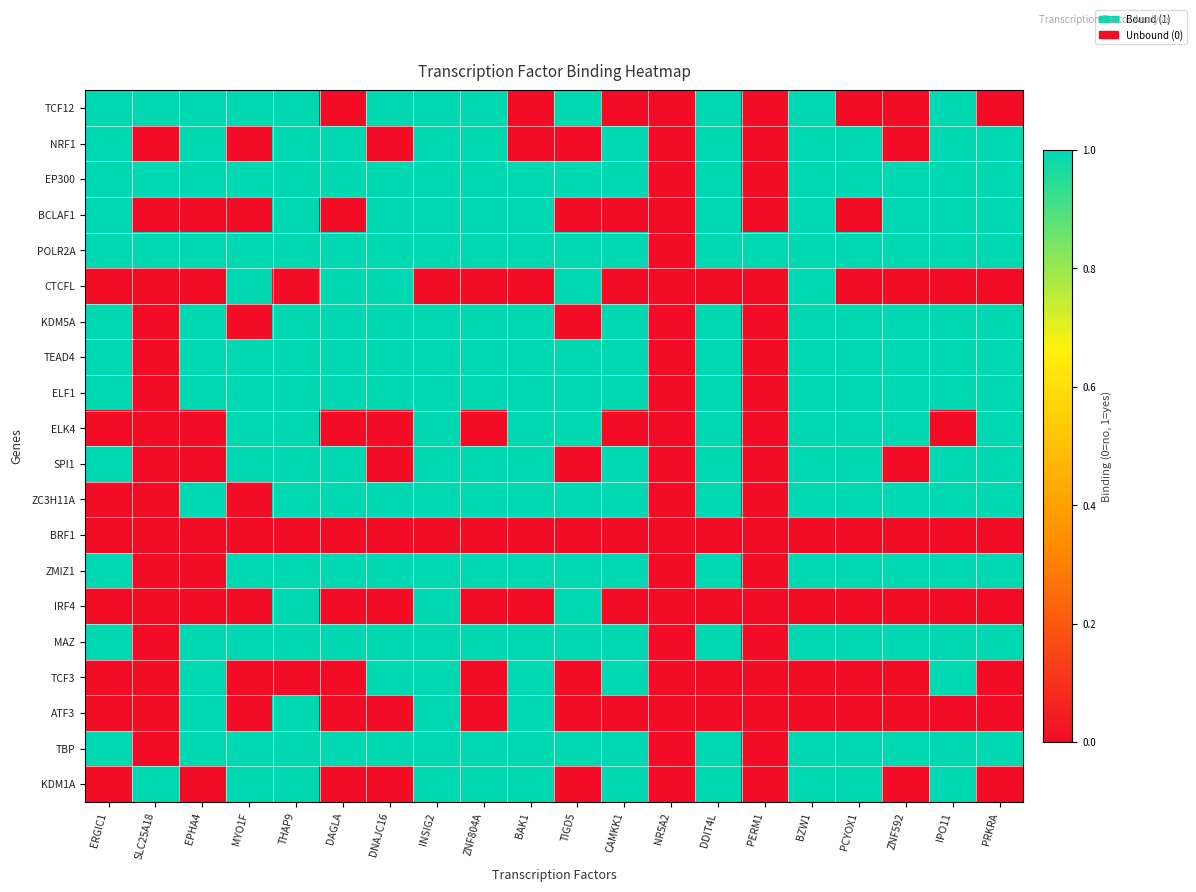

Reading left to right, transcribe all the data shown in this chart.

TCF12: ERGIC1=1	SLC25A18=1	EPHA4=1	MYO1F=1	THAP9=1	DAGLA=0	DNAJC16=1	INSIG2=1	ZNF804A=1	BAK1=0	TIGD5=1	CAMKK1=0	NR5A2=0	DDIT4L=1	PERM1=0	BZW1=1	PCYOX1=0	ZNF592=0	IPO11=1	PRKRA=0
NRF1: ERGIC1=1	SLC25A18=0	EPHA4=1	MYO1F=0	THAP9=1	DAGLA=1	DNAJC16=0	INSIG2=1	ZNF804A=1	BAK1=0	TIGD5=0	CAMKK1=1	NR5A2=0	DDIT4L=1	PERM1=0	BZW1=1	PCYOX1=1	ZNF592=0	IPO11=1	PRKRA=1
EP300: ERGIC1=1	SLC25A18=1	EPHA4=1	MYO1F=1	THAP9=1	DAGLA=1	DNAJC16=1	INSIG2=1	ZNF804A=1	BAK1=1	TIGD5=1	CAMKK1=1	NR5A2=0	DDIT4L=1	PERM1=0	BZW1=1	PCYOX1=1	ZNF592=1	IPO11=1	PRKRA=1
BCLAF1: ERGIC1=1	SLC25A18=0	EPHA4=0	MYO1F=0	THAP9=1	DAGLA=0	DNAJC16=1	INSIG2=1	ZNF804A=1	BAK1=1	TIGD5=0	CAMKK1=0	NR5A2=0	DDIT4L=1	PERM1=0	BZW1=1	PCYOX1=0	ZNF592=1	IPO11=1	PRKRA=1
POLR2A: ERGIC1=1	SLC25A18=1	EPHA4=1	MYO1F=1	THAP9=1	DAGLA=1	DNAJC16=1	INSIG2=1	ZNF804A=1	BAK1=1	TIGD5=1	CAMKK1=1	NR5A2=0	DDIT4L=1	PERM1=1	BZW1=1	PCYOX1=1	ZNF592=1	IPO11=1	PRKRA=1
CTCFL: ERGIC1=0	SLC25A18=0	EPHA4=0	MYO1F=1	THAP9=0	DAGLA=1	DNAJC16=1	INSIG2=0	ZNF804A=0	BAK1=0	TIGD5=1	CAMKK1=0	NR5A2=0	DDIT4L=0	PERM1=0	BZW1=1	PCYOX1=0	ZNF592=0	IPO11=0	PRKRA=0
KDM5A: ERGIC1=1	SLC25A18=0	EPHA4=1	MYO1F=0	THAP9=1	DAGLA=1	DNAJC16=1	INSIG2=1	ZNF804A=1	BAK1=1	TIGD5=0	CAMKK1=1	NR5A2=0	DDIT4L=1	PERM1=0	BZW1=1	PCYOX1=1	ZNF592=1	IPO11=1	PRKRA=1
TEAD4: ERGIC1=1	SLC25A18=0	EPHA4=1	MYO1F=1	THAP9=1	DAGLA=1	DNAJC16=1	INSIG2=1	ZNF804A=1	BAK1=1	TIGD5=1	CAMKK1=1	NR5A2=0	DDIT4L=1	PERM1=0	BZW1=1	PCYOX1=1	ZNF592=1	IPO11=1	PRKRA=1
ELF1: ERGIC1=1	SLC25A18=0	EPHA4=1	MYO1F=1	THAP9=1	DAGLA=1	DNAJC16=1	INSIG2=1	ZNF804A=1	BAK1=1	TIGD5=1	CAMKK1=1	NR5A2=0	DDIT4L=1	PERM1=0	BZW1=1	PCYOX1=1	ZNF592=1	IPO11=1	PRKRA=1
ELK4: ERGIC1=0	SLC25A18=0	EPHA4=0	MYO1F=1	THAP9=1	DAGLA=0	DNAJC16=0	INSIG2=1	ZNF804A=0	BAK1=1	TIGD5=1	CAMKK1=0	NR5A2=0	DDIT4L=1	PERM1=0	BZW1=1	PCYOX1=1	ZNF592=1	IPO11=0	PRKRA=1
SPI1: ERGIC1=1	SLC25A18=0	EPHA4=0	MYO1F=1	THAP9=1	DAGLA=1	DNAJC16=0	INSIG2=1	ZNF804A=1	BAK1=1	TIGD5=0	CAMKK1=1	NR5A2=0	DDIT4L=1	PERM1=0	BZW1=1	PCYOX1=1	ZNF592=0	IPO11=1	PRKRA=1
ZC3H11A: ERGIC1=0	SLC25A18=0	EPHA4=1	MYO1F=0	THAP9=1	DAGLA=1	DNAJC16=1	INSIG2=1	ZNF804A=1	BAK1=1	TIGD5=1	CAMKK1=1	NR5A2=0	DDIT4L=1	PERM1=0	BZW1=1	PCYOX1=1	ZNF592=1	IPO11=1	PRKRA=1
BRF1: ERGIC1=0	SLC25A18=0	EPHA4=0	MYO1F=0	THAP9=0	DAGLA=0	DNAJC16=0	INSIG2=0	ZNF804A=0	BAK1=0	TIGD5=0	CAMKK1=0	NR5A2=0	DDIT4L=0	PERM1=0	BZW1=0	PCYOX1=0	ZNF592=0	IPO11=0	PRKRA=0
ZMIZ1: ERGIC1=1	SLC25A18=0	EPHA4=0	MYO1F=1	THAP9=1	DAGLA=1	DNAJC16=1	INSIG2=1	ZNF804A=1	BAK1=1	TIGD5=1	CAMKK1=1	NR5A2=0	DDIT4L=1	PERM1=0	BZW1=1	PCYOX1=1	ZNF592=1	IPO11=1	PRKRA=1
IRF4: ERGIC1=0	SLC25A18=0	EPHA4=0	MYO1F=0	THAP9=1	DAGLA=0	DNAJC16=0	INSIG2=1	ZNF804A=0	BAK1=0	TIGD5=1	CAMKK1=0	NR5A2=0	DDIT4L=0	PERM1=0	BZW1=0	PCYOX1=0	ZNF592=0	IPO11=0	PRKRA=0
MAZ: ERGIC1=1	SLC25A18=0	EPHA4=1	MYO1F=1	THAP9=1	DAGLA=1	DNAJC16=1	INSIG2=1	ZNF804A=1	BAK1=1	TIGD5=1	CAMKK1=1	NR5A2=0	DDIT4L=1	PERM1=0	BZW1=1	PCYOX1=1	ZNF592=1	IPO11=1	PRKRA=1
TCF3: ERGIC1=0	SLC25A18=0	EPHA4=1	MYO1F=0	THAP9=0	DAGLA=0	DNAJC16=1	INSIG2=1	ZNF804A=0	BAK1=1	TIGD5=0	CAMKK1=1	NR5A2=0	DDIT4L=0	PERM1=0	BZW1=0	PCYOX1=0	ZNF592=0	IPO11=1	PRKRA=0
ATF3: ERGIC1=0	SLC25A18=0	EPHA4=1	MYO1F=0	THAP9=1	DAGLA=0	DNAJC16=0	INSIG2=1	ZNF804A=0	BAK1=1	TIGD5=0	CAMKK1=0	NR5A2=0	DDIT4L=0	PERM1=0	BZW1=0	PCYOX1=0	ZNF592=0	IPO11=0	PRKRA=0
TBP: ERGIC1=1	SLC25A18=0	EPHA4=1	MYO1F=1	THAP9=1	DAGLA=1	DNAJC16=1	INSIG2=1	ZNF804A=1	BAK1=1	TIGD5=1	CAMKK1=1	NR5A2=0	DDIT4L=1	PERM1=0	BZW1=1	PCYOX1=1	ZNF592=1	IPO11=1	PRKRA=1
KDM1A: ERGIC1=0	SLC25A18=1	EPHA4=0	MYO1F=1	THAP9=1	DAGLA=0	DNAJC16=0	INSIG2=1	ZNF804A=1	BAK1=1	TIGD5=0	CAMKK1=1	NR5A2=0	DDIT4L=1	PERM1=0	BZW1=1	PCYOX1=1	ZNF592=0	IPO11=1	PRKRA=0